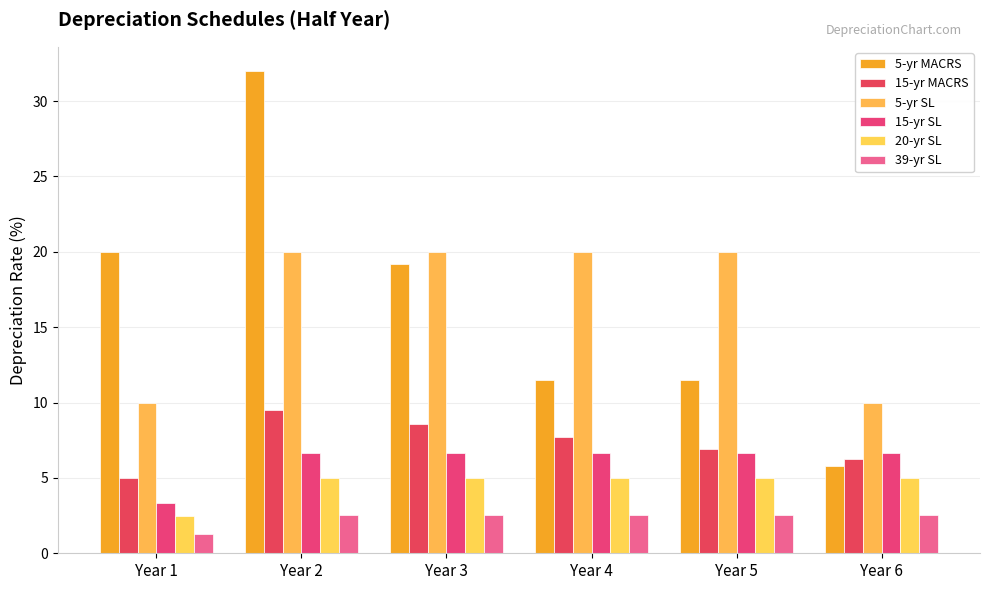

Which category has the highest value across all series?

Year 2